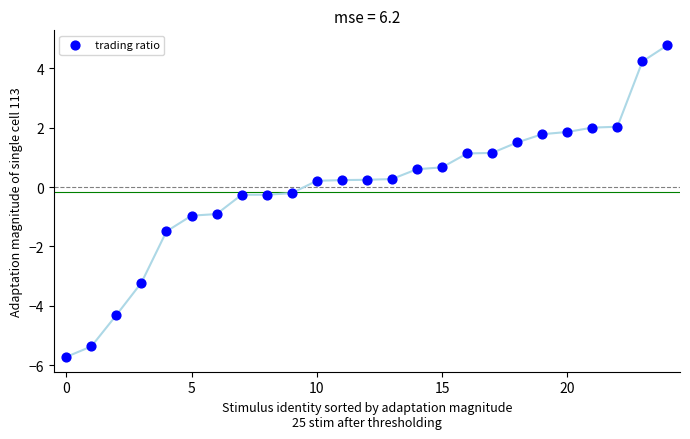

What is the range of Y values (max minus min)?

10.5